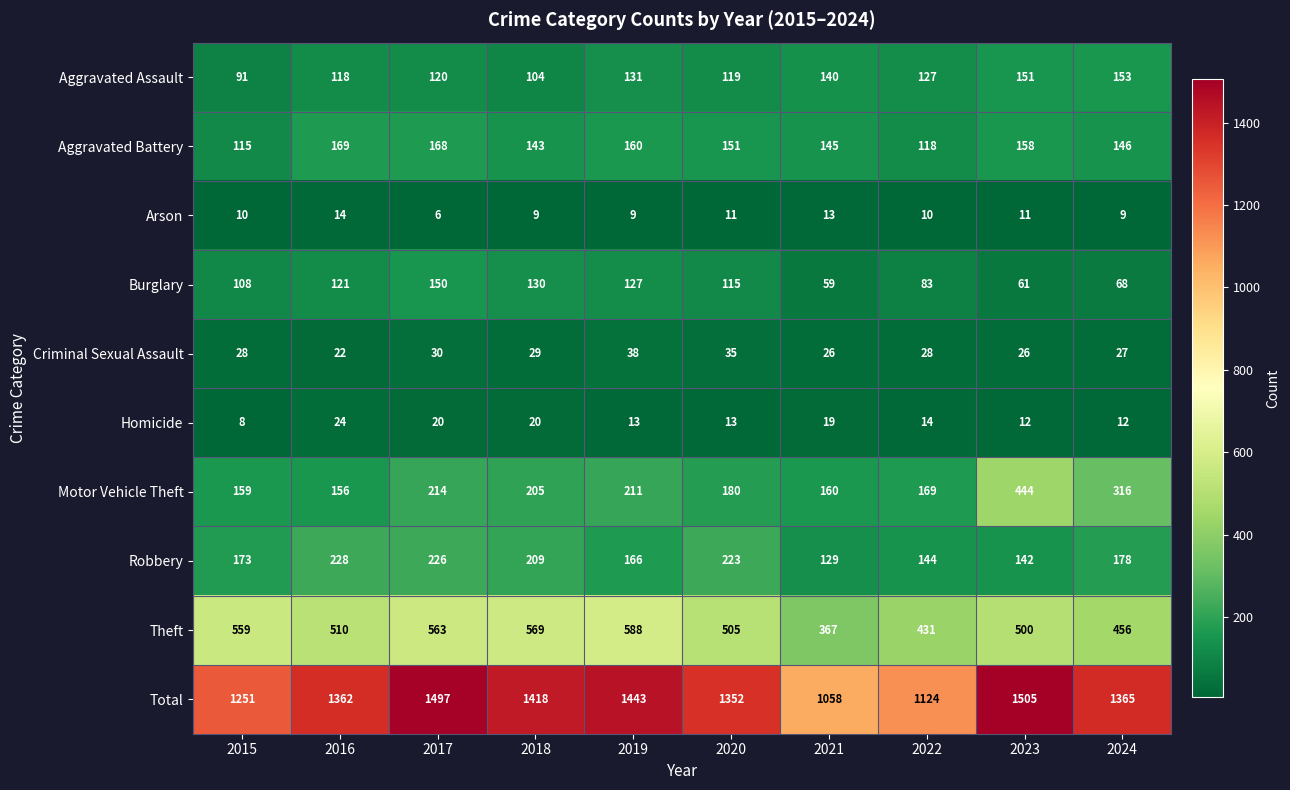

What is the difference between the second highest and minimum values in the Total series?

439